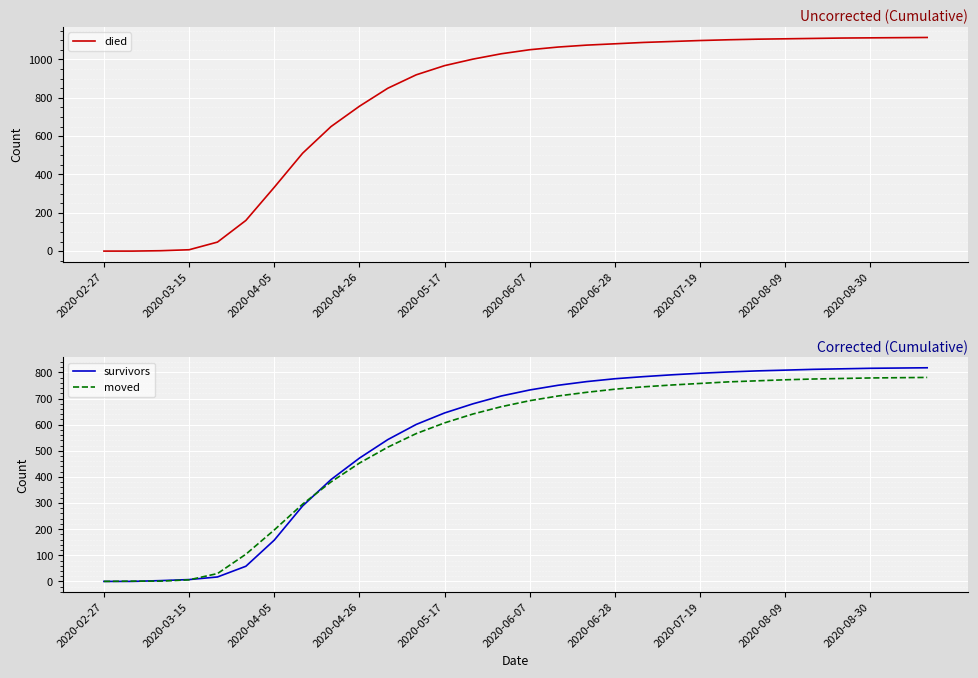

What is the value of the moved point at the 6th from the left?

104